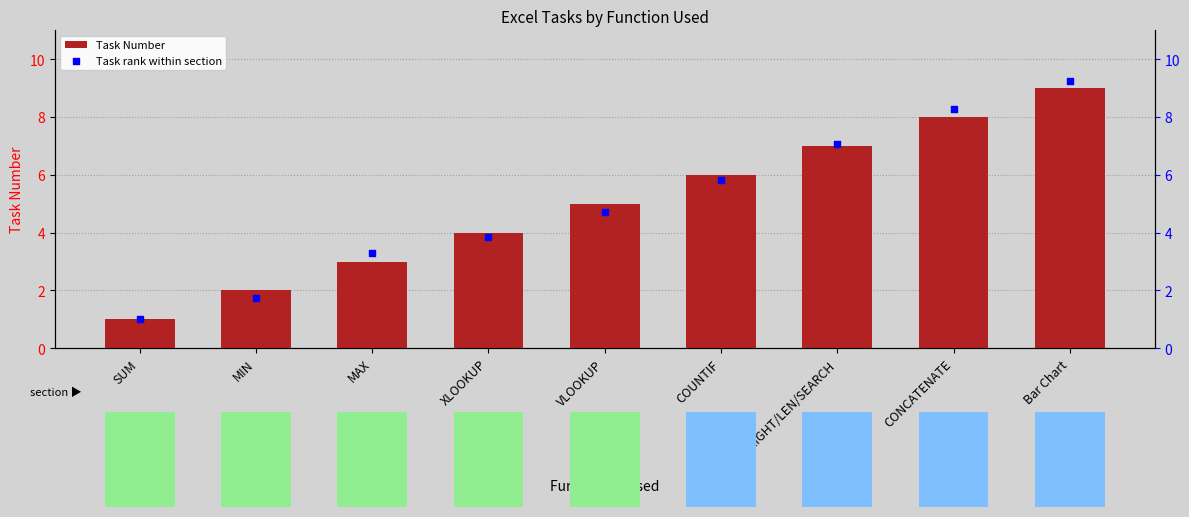

Which series contains the highest Y value?

Task rank within section